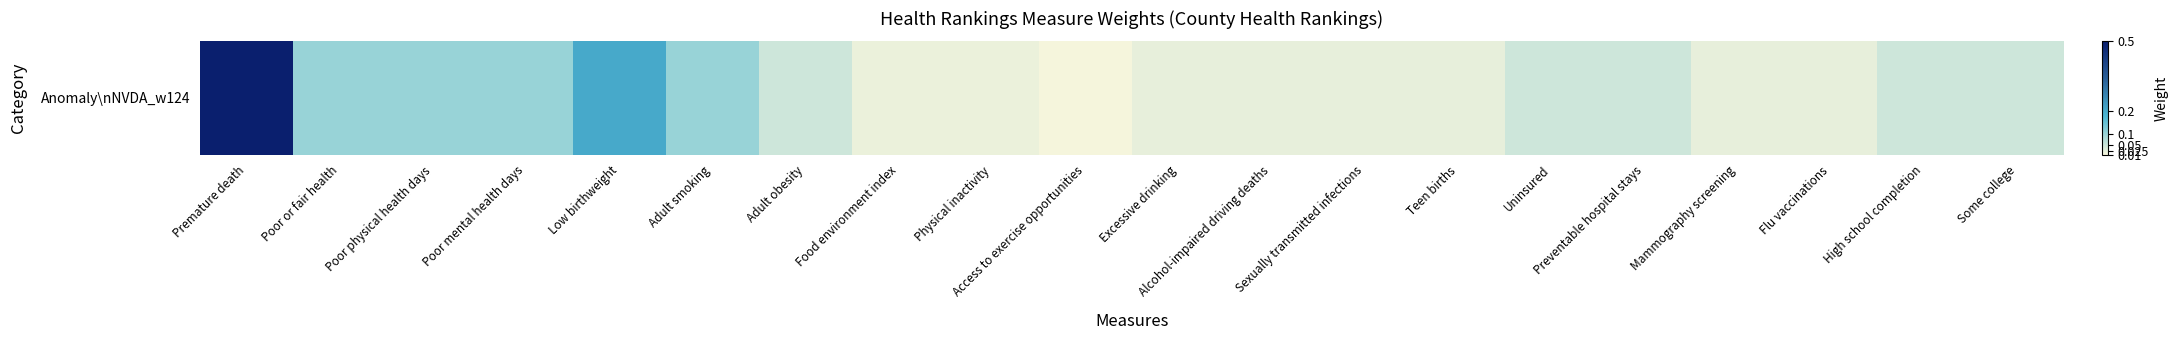

What is the sum of all values?

1.6